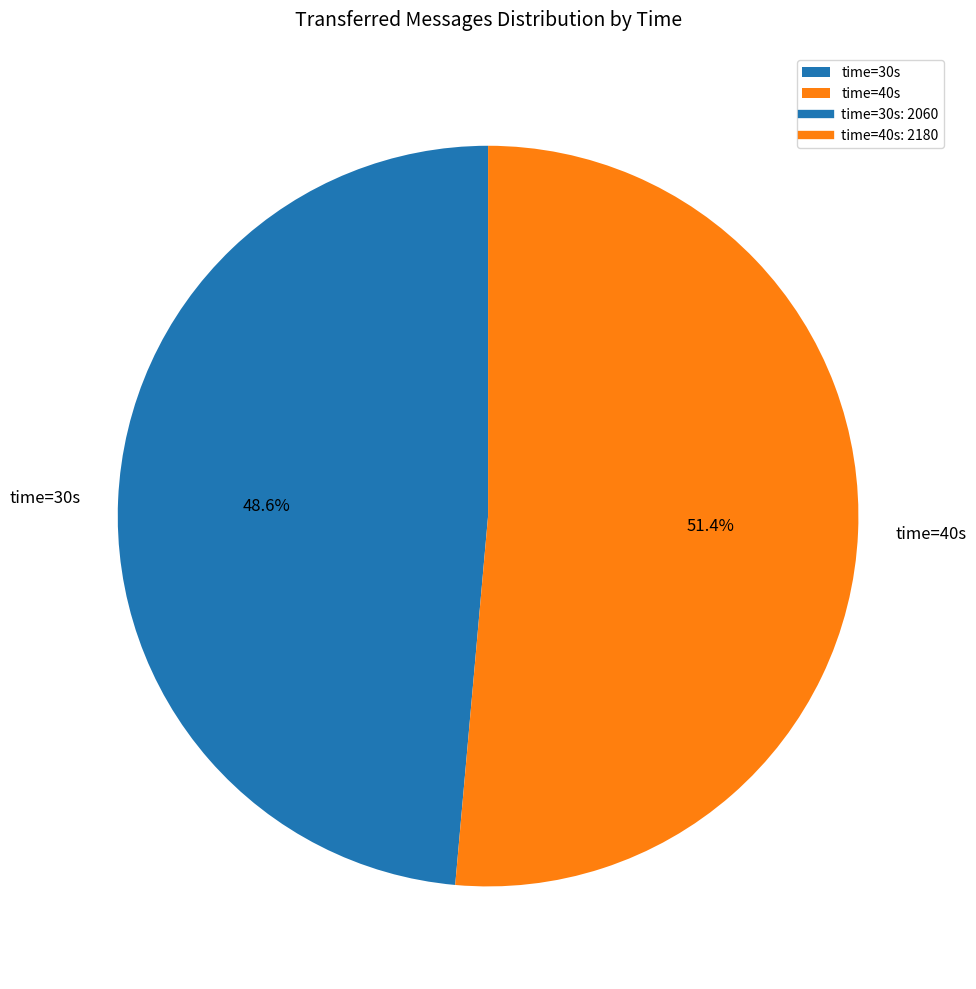

How many segments does this pie chart have?

2